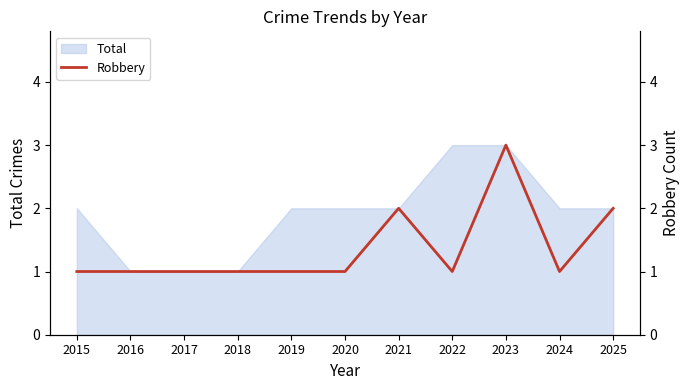

Reading left to right, extract all data points from this chart.

2015=1	2016=1	2017=1	2018=1	2019=1	2020=1	2021=2	2022=1	2023=3	2024=1	2025=2